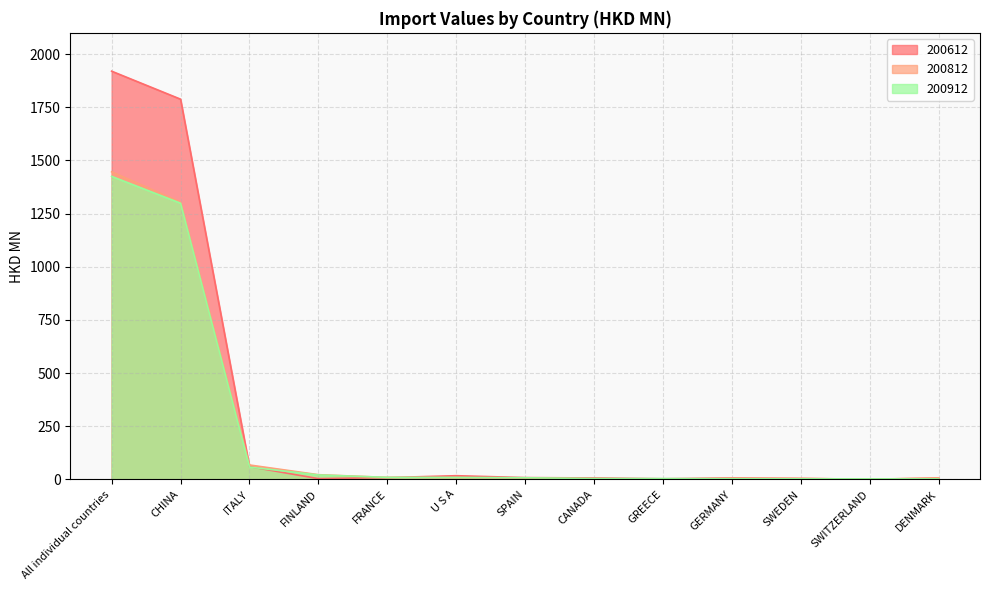

The value of 200912 at CHINA is 1955.5. True or false?

False